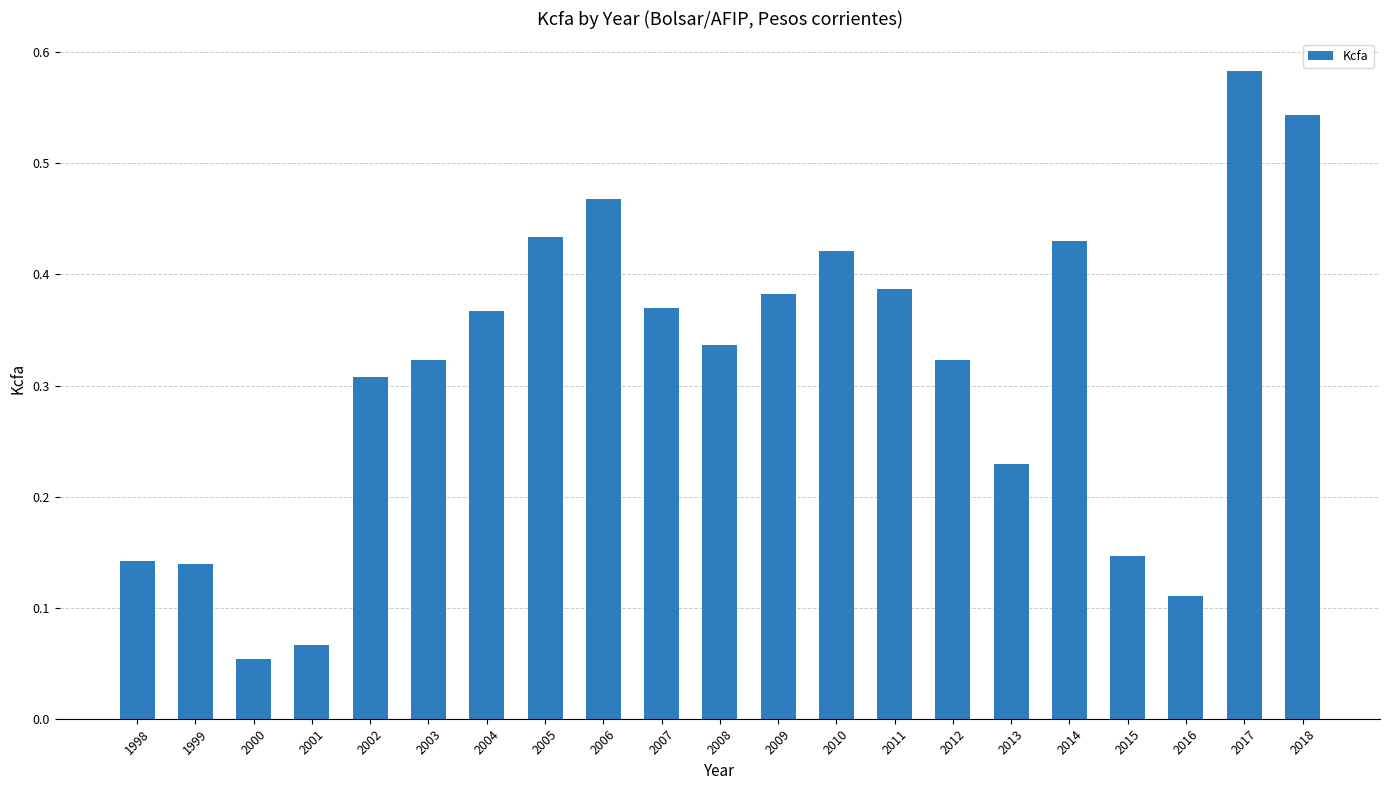

What is the change in value from 2008 to 2017?

+0.2